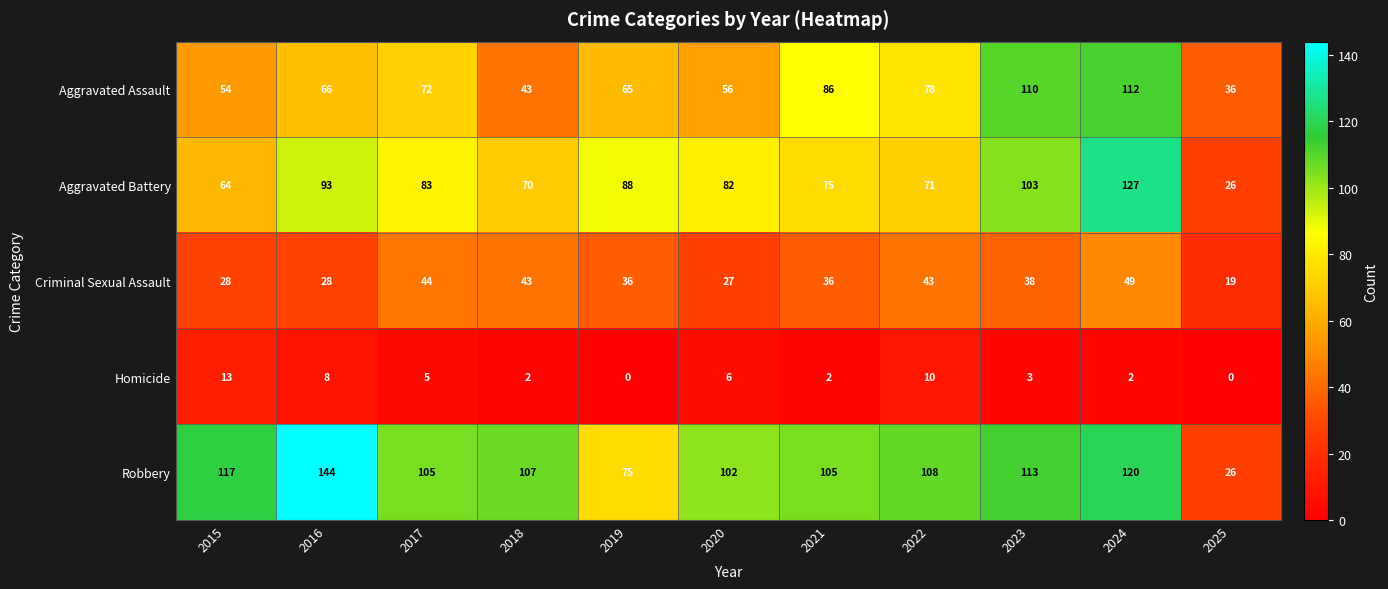

Count the number of categories in the chart.

11